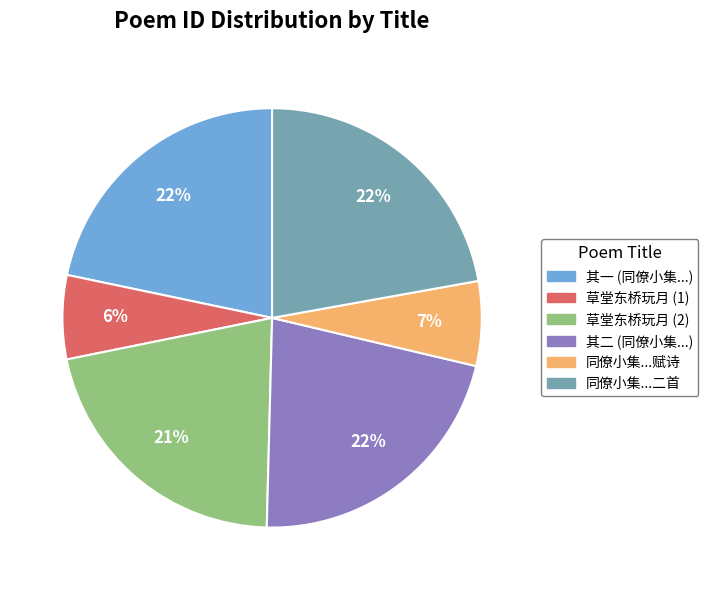

Combined, do 草堂东桥玩月 (2) and 同僚小集...二首 account for over 50%?

No